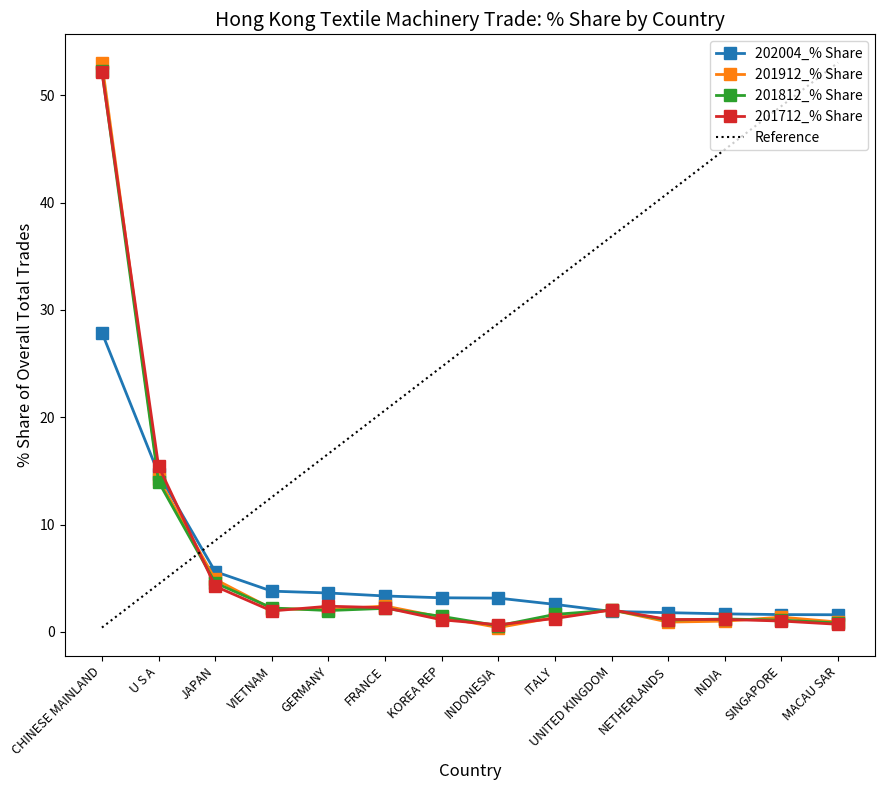

What position from the right is ITALY?

6